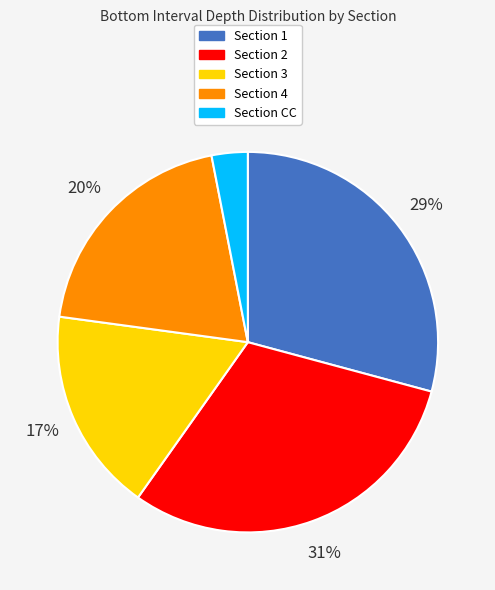

To the nearest percent, what portion does Section 1 represent?

29%